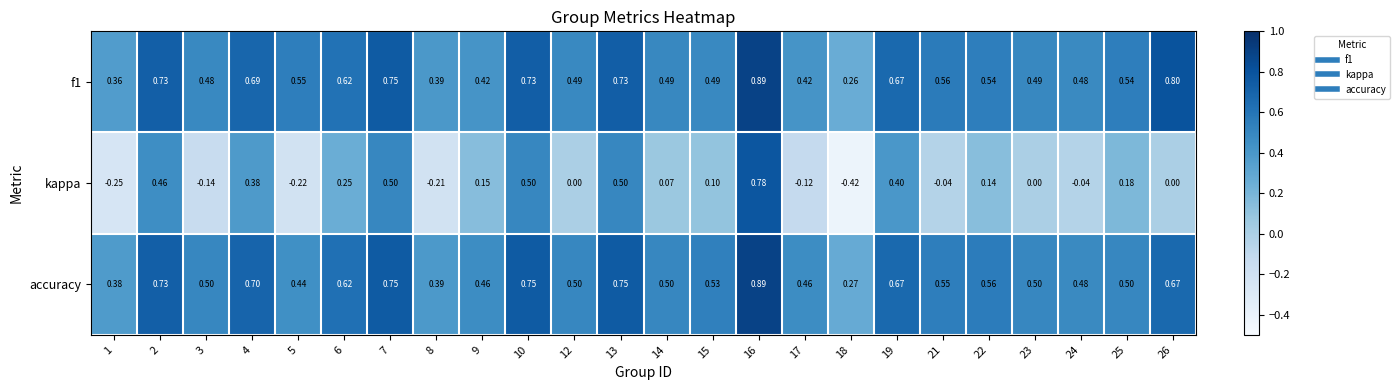

Is the value of accuracy at 23 greater than the value of f1 at 10?

No